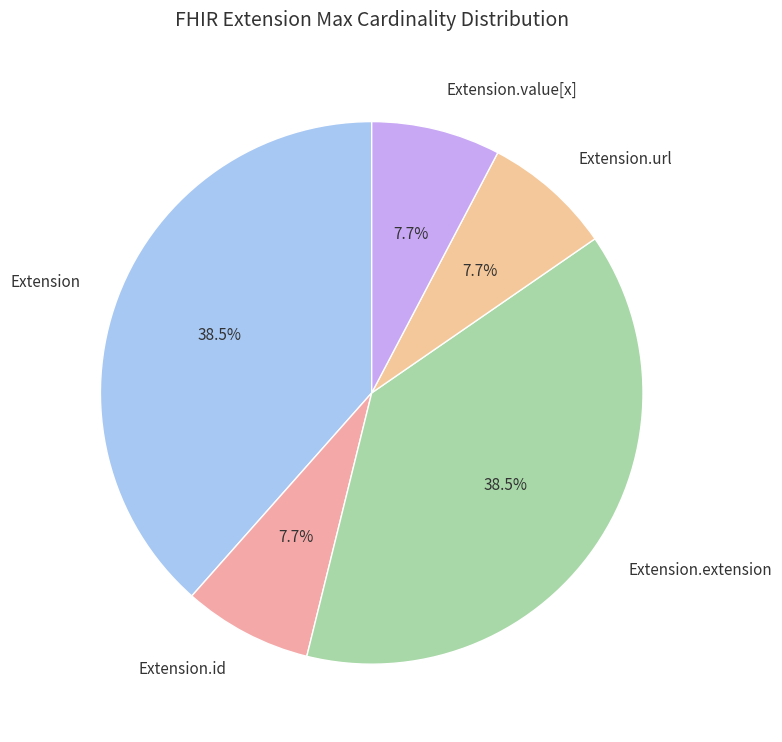

What is the total percentage of Extension.value[x] and Extension.url?

15.4%